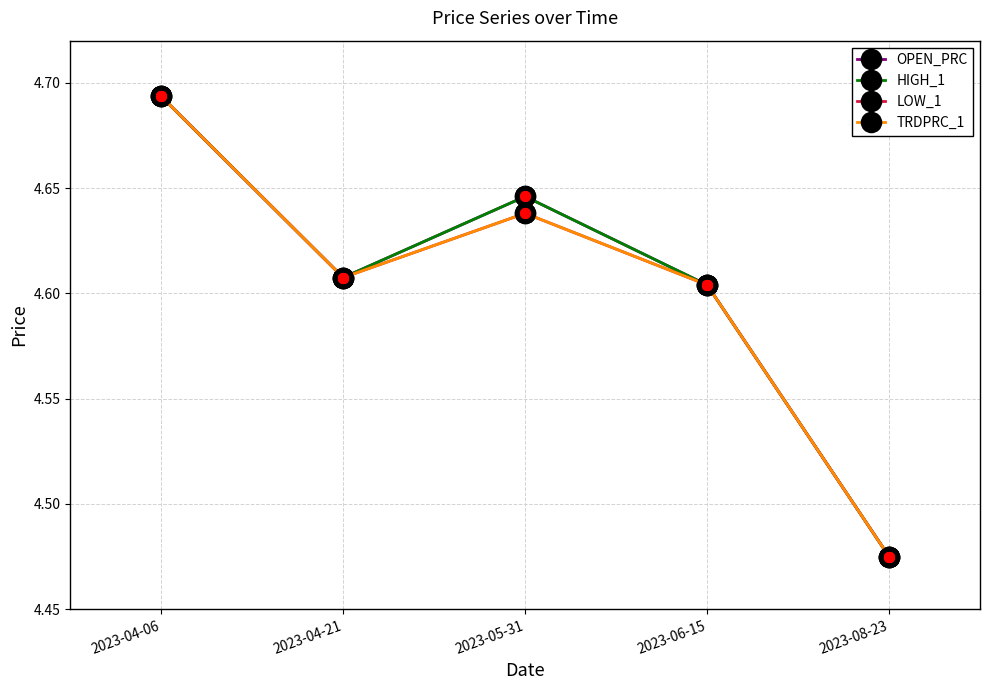

Is this an area chart (filled region under the line)?

No